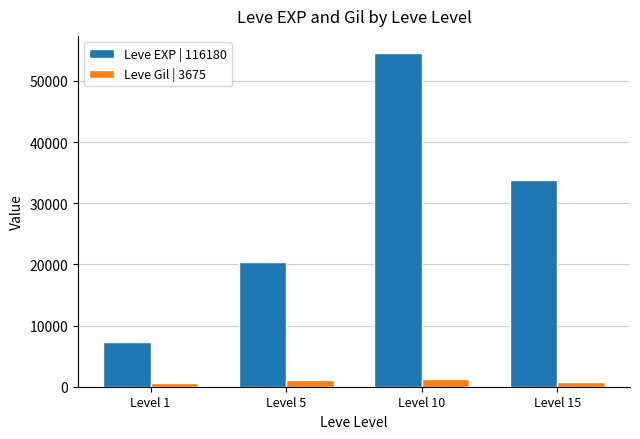

Rank the series at Level 1 from highest to lowest value.

Leve EXP | 116180, Leve Gil | 3675